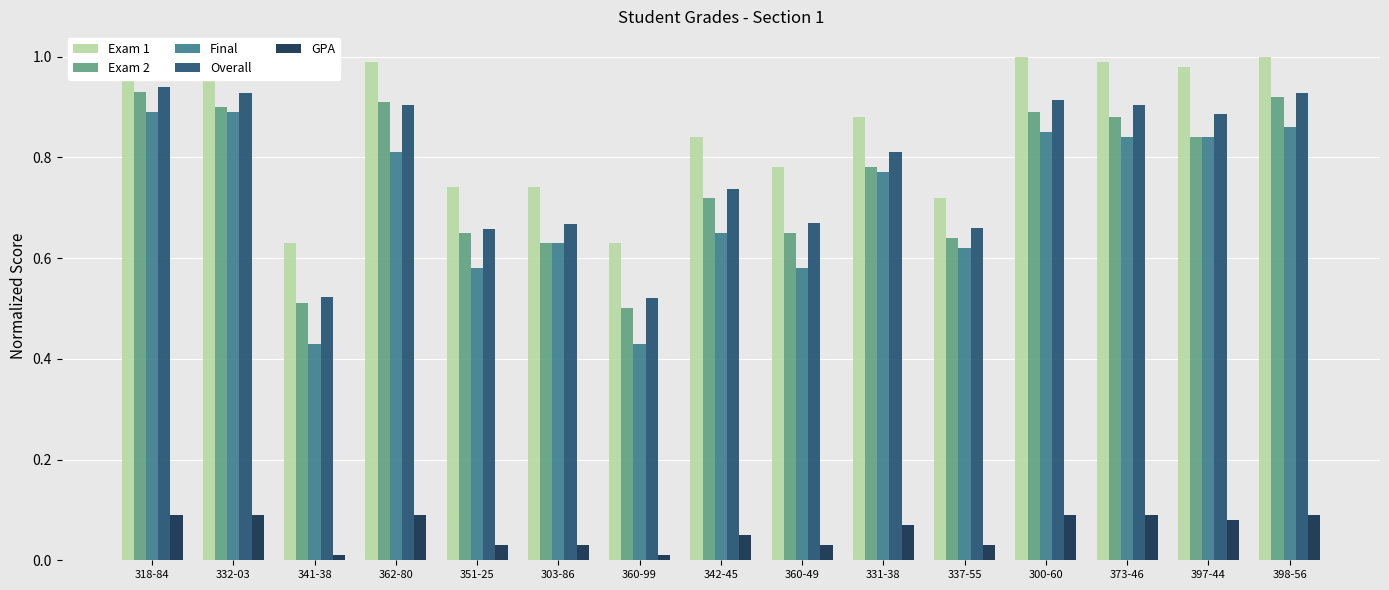

At 397-44, list the series in order from largest to smallest.

Exam 1, Overall, Exam 2, Final, GPA